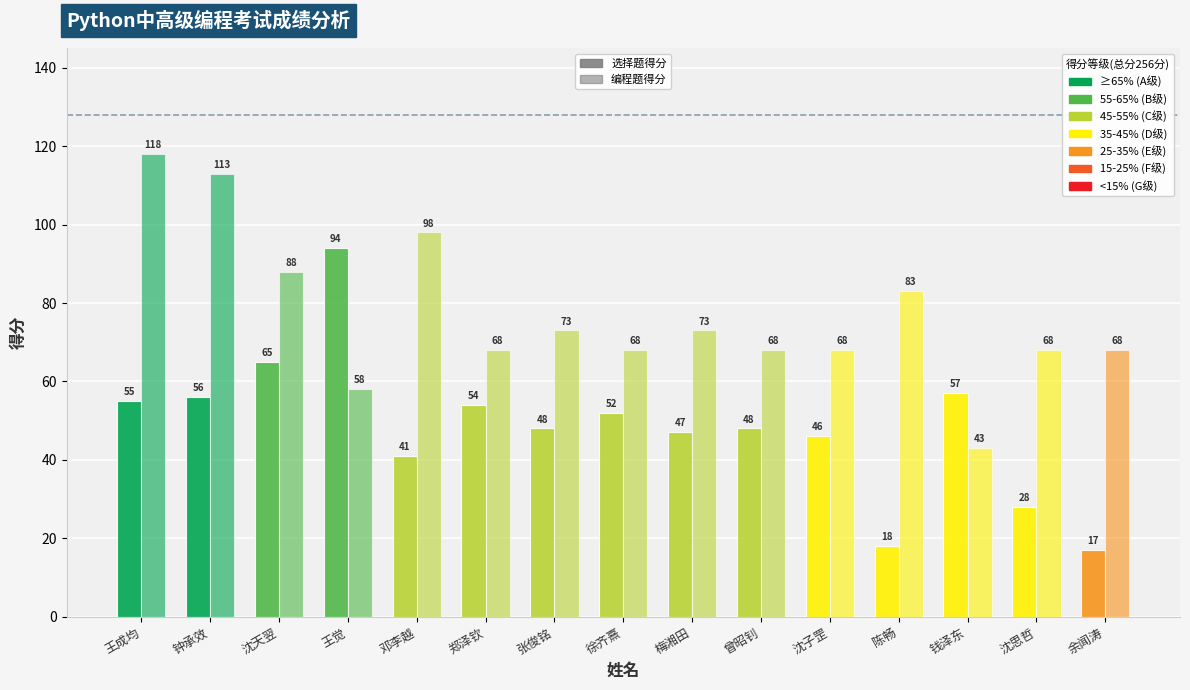

Are the bars grouped side by side (vs. stacked)?

Yes